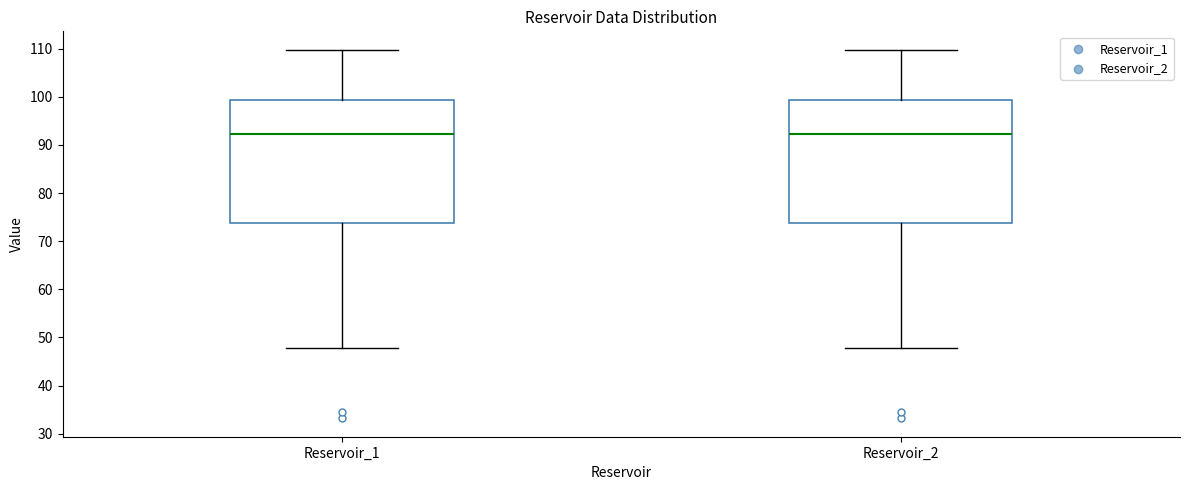

Reading left to right, read every box against the y-axis: the position of its median line, the range the box covers, and the ends of its whiskers. The values are not printed on the chart, so give them approximately, as read against the axis.

Reservoir_1: median 92, box 74 to 99, whiskers 48 to 110
Reservoir_2: median 92, box 74 to 99, whiskers 48 to 110